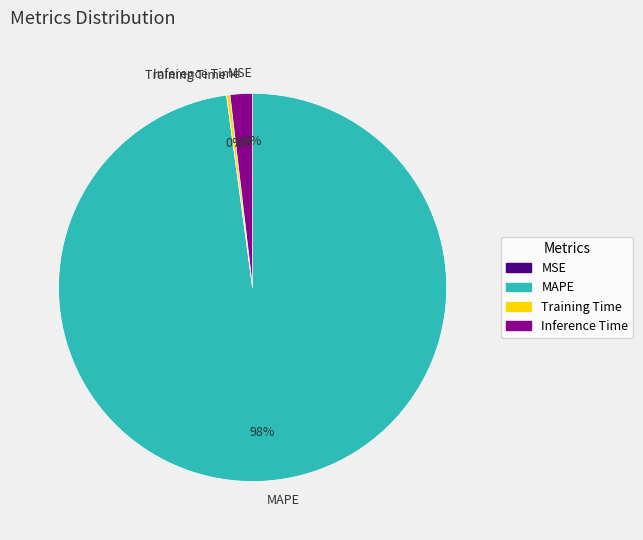

To the nearest percent, what is the difference between the largest and smallest slice percentages?

98%